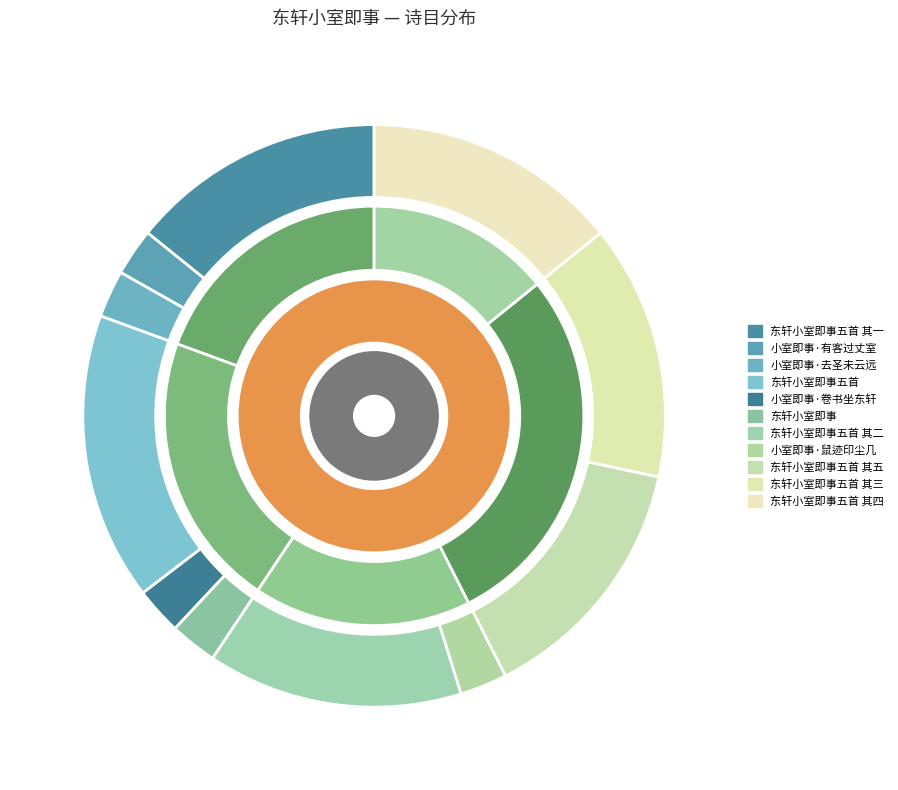

Combined, what portion of the pie is 东轩小室即事五首 其三 and 东轩小室即事五首 其四?

28.4%